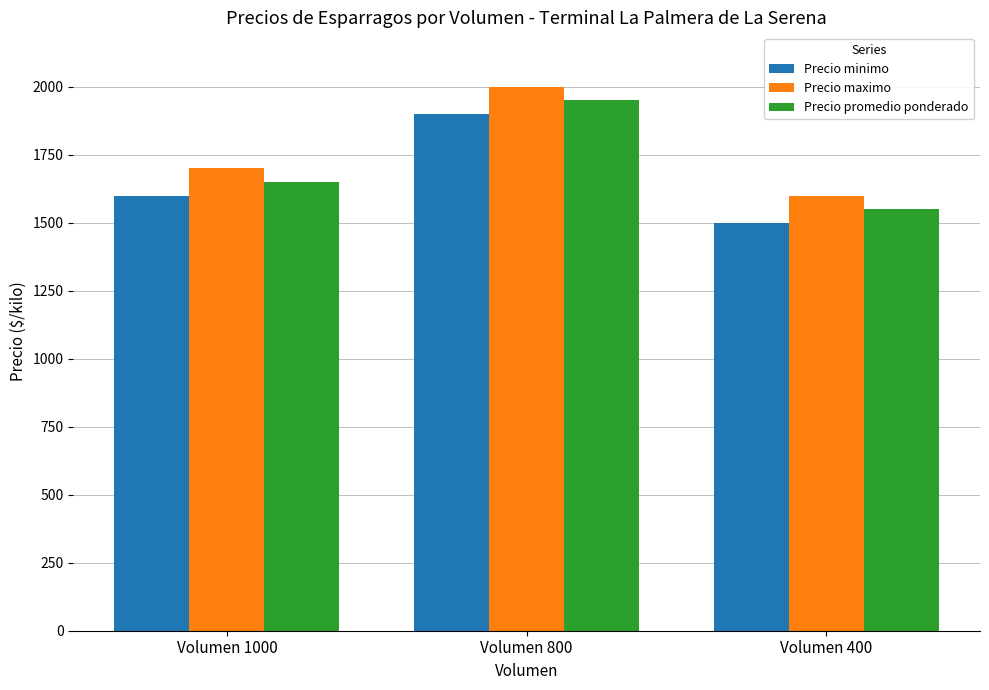

What is the average value of the Precio promedio ponderado series?

1717